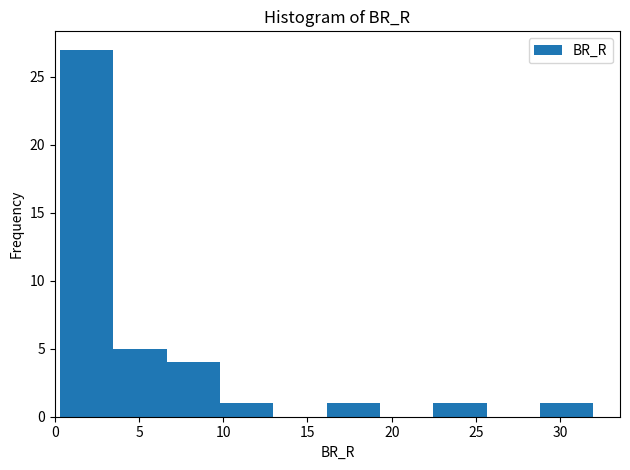

How tall is the bar that spans 0.5 to 3.5 on the x-axis? Neither the bar edges nor the heights are printed on the chart, so give them approximately, as read against the axes.

27